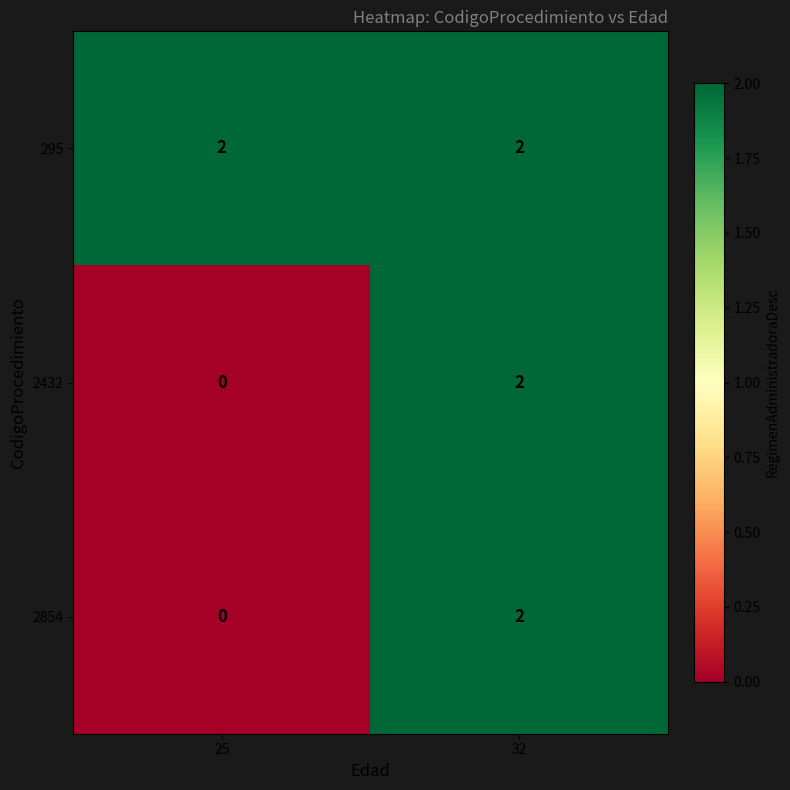

At which category is the sum across all series the highest?

32